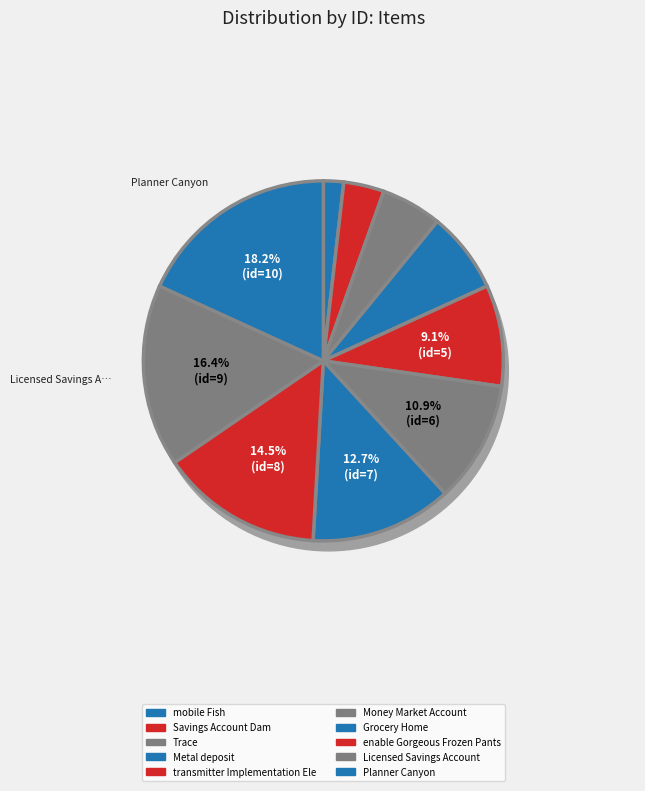

What percentage do enable Gorgeous Frozen Pants and transmitter Implementation Electronics together represent?

23.6%